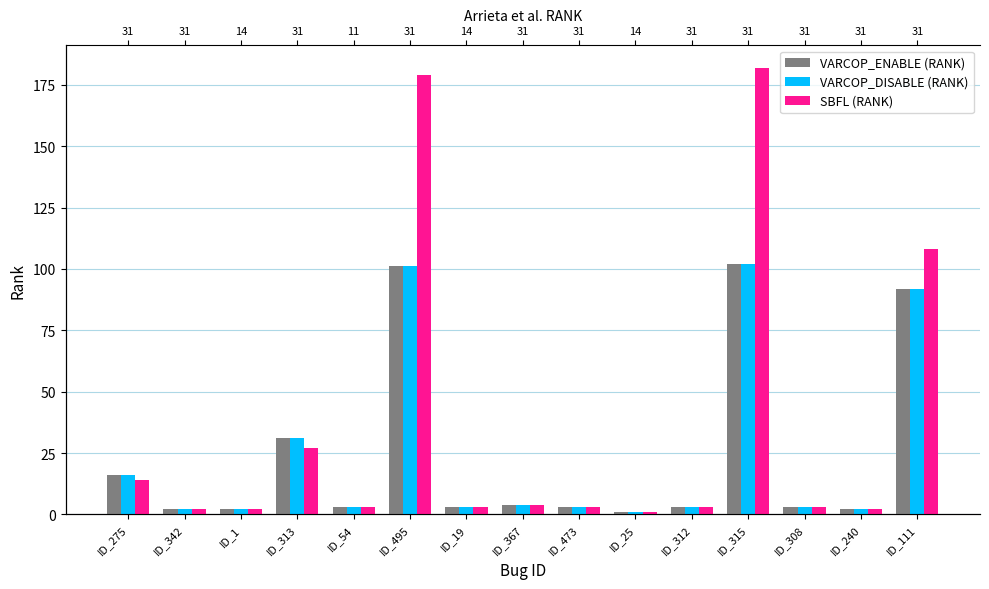

Where does the SBFL (RANK) series first go above 3?

ID_275